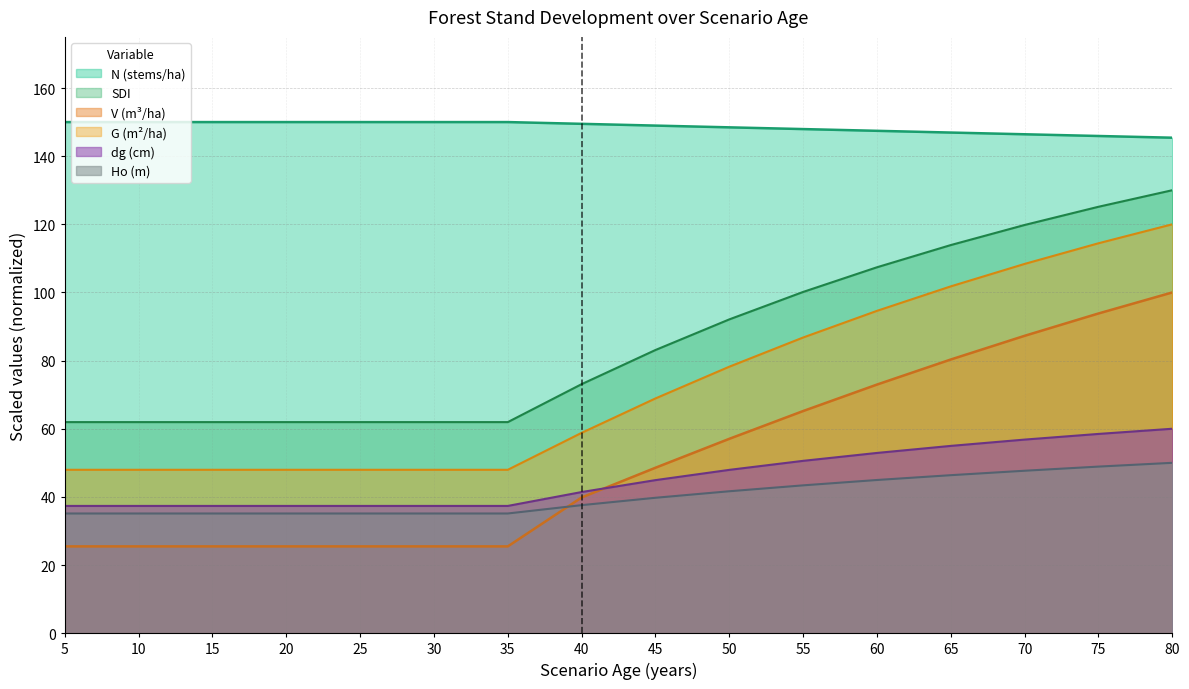

At which category does the chart reach its minimum across all series?

5